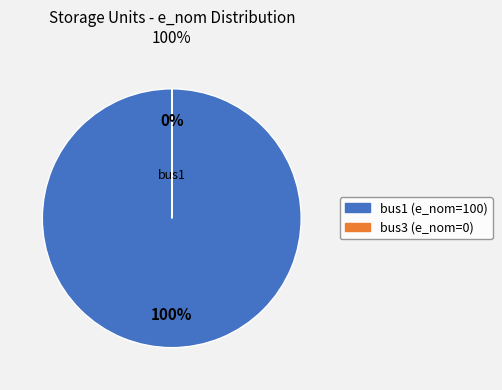

Which slice is the smallest?

bus3